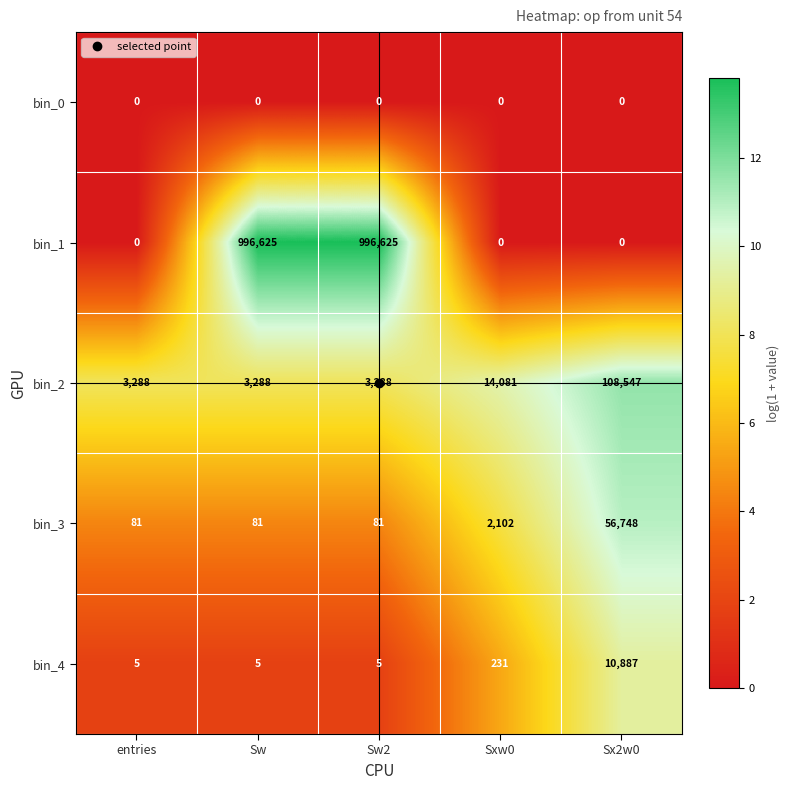

Is the value of bin_3 at Sw greater than the value of bin_2 at Sw?

No